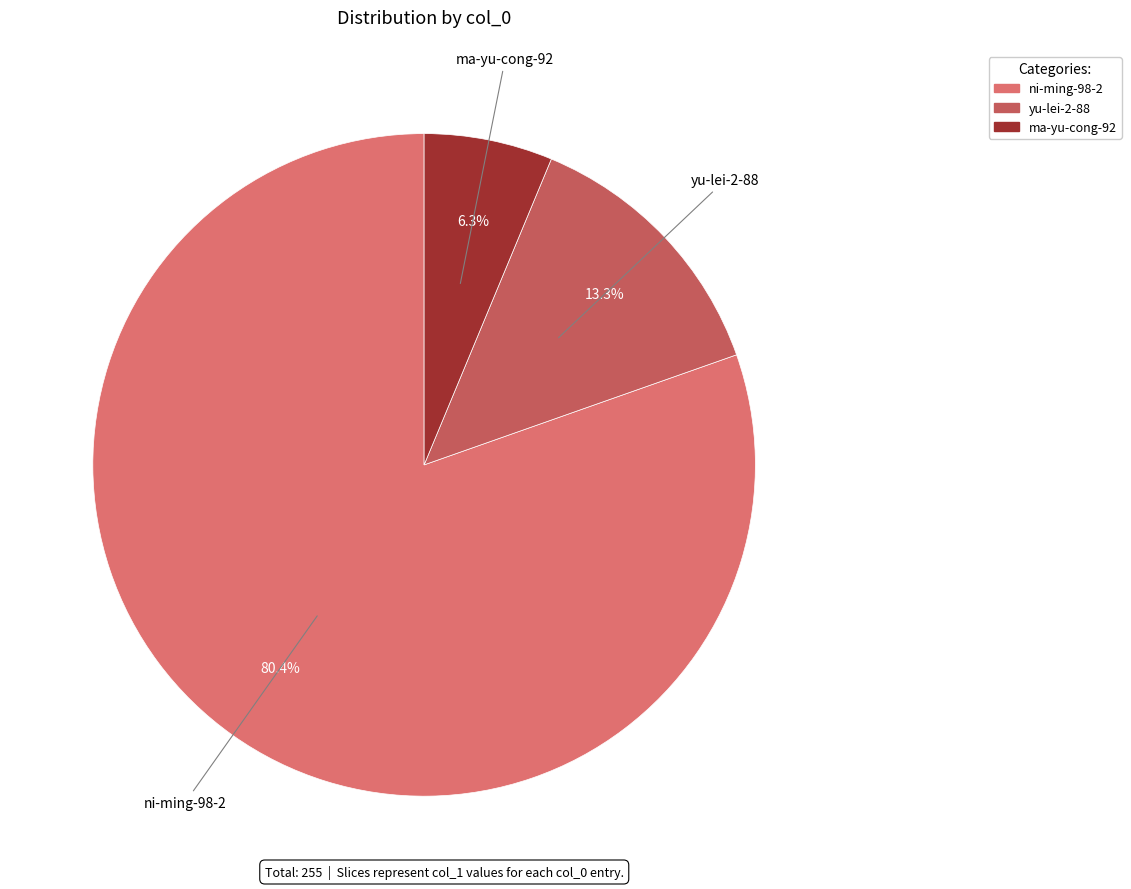

To the nearest percent, what percentage of the pie is yu-lei-2-88?

13%